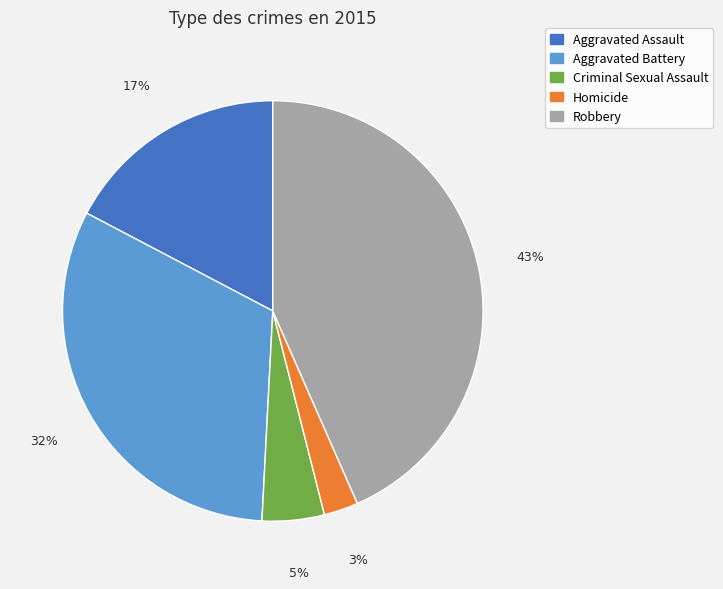

Which category has the biggest portion of the pie?

Robbery